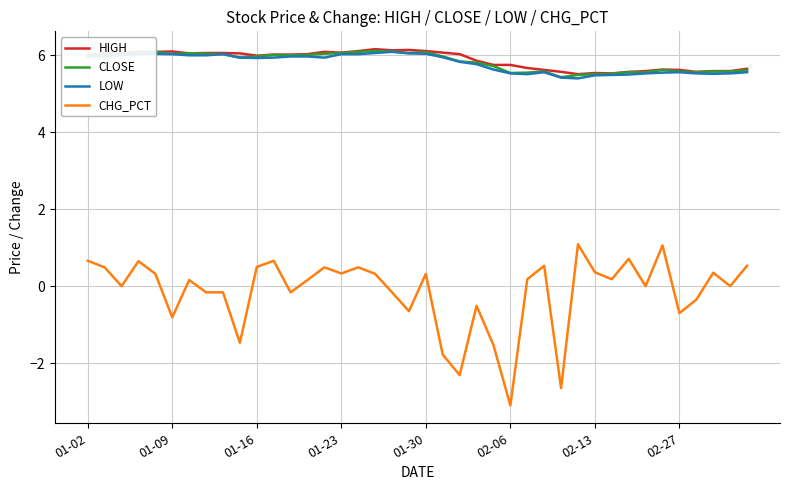

What is the lowest value of the HIGH series?

5.5